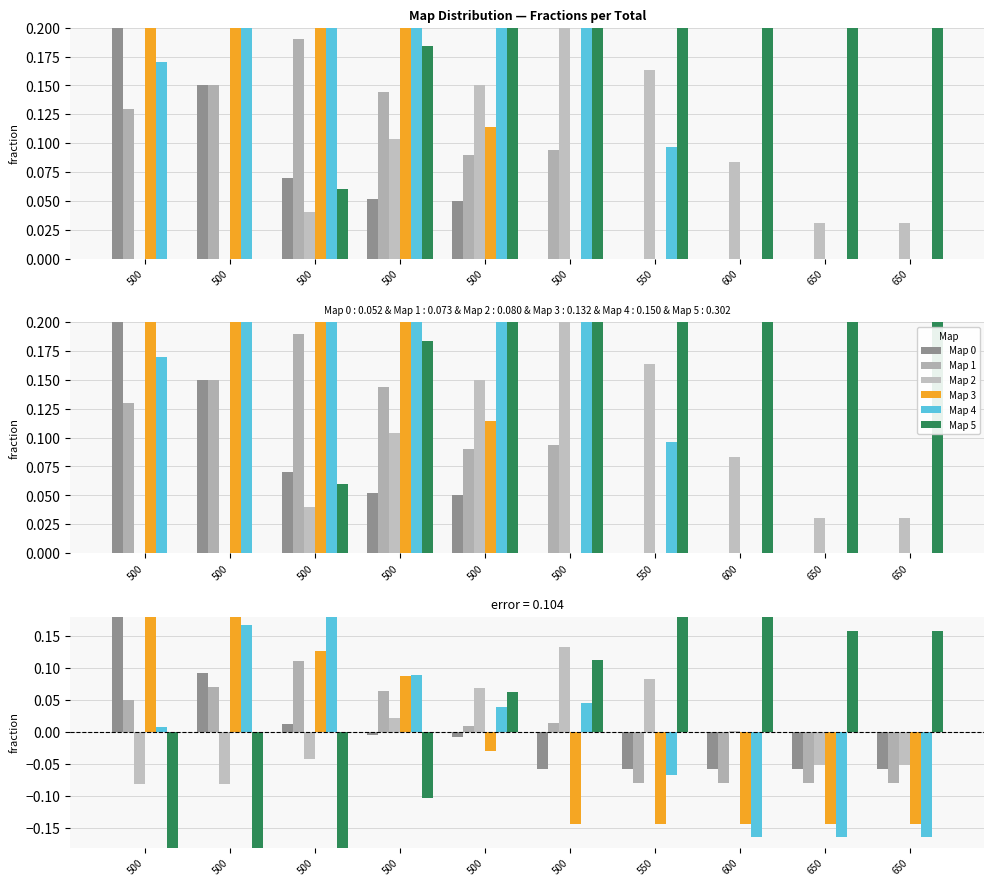

How many groups of bars are there?

10